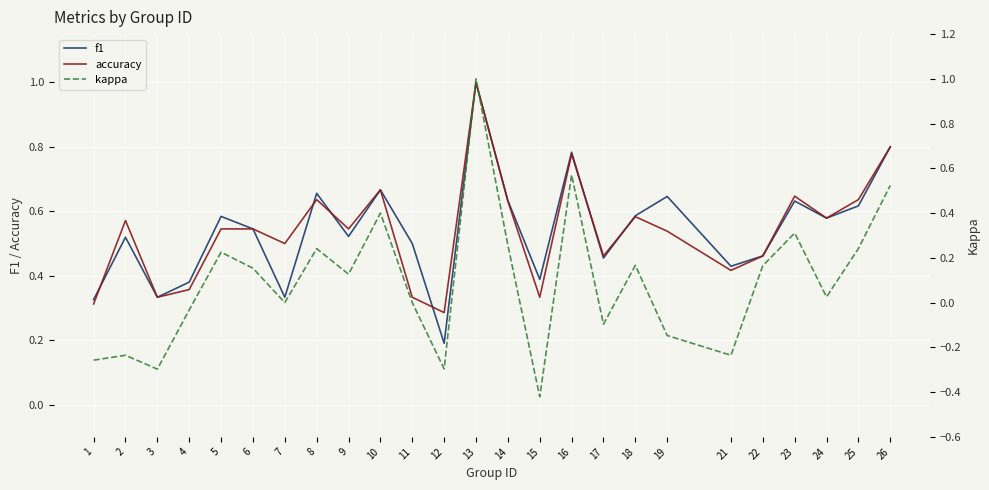

Reading left to right, list all the values displayed in this chart.

f1: 1=0.3	2=0.5	3=0.3	4=0.4	5=0.6	6=0.5	7=0.3	8=0.7	9=0.5	10=0.7	11=0.5	12=0.2	13=1.0	14=0.6	15=0.4	16=0.8	17=0.5	18=0.6	19=0.6	21=0.4	22=0.5	23=0.6	24=0.6	25=0.6	26=0.8
accuracy: 1=0.3	2=0.6	3=0.3	4=0.4	5=0.5	6=0.5	7=0.5	8=0.6	9=0.5	10=0.7	11=0.3	12=0.3	13=1.0	14=0.6	15=0.3	16=0.8	17=0.5	18=0.6	19=0.5	21=0.4	22=0.5	23=0.6	24=0.6	25=0.6	26=0.8
kappa: 1=-0.3	2=-0.2	3=-0.3	4=-0.0	5=0.2	6=0.2	7=0.0	8=0.2	9=0.1	10=0.4	11=0.0	12=-0.3	13=1.0	14=0.3	15=-0.4	16=0.6	17=-0.1	18=0.2	19=-0.1	21=-0.2	22=0.2	23=0.3	24=0.0	25=0.2	26=0.5